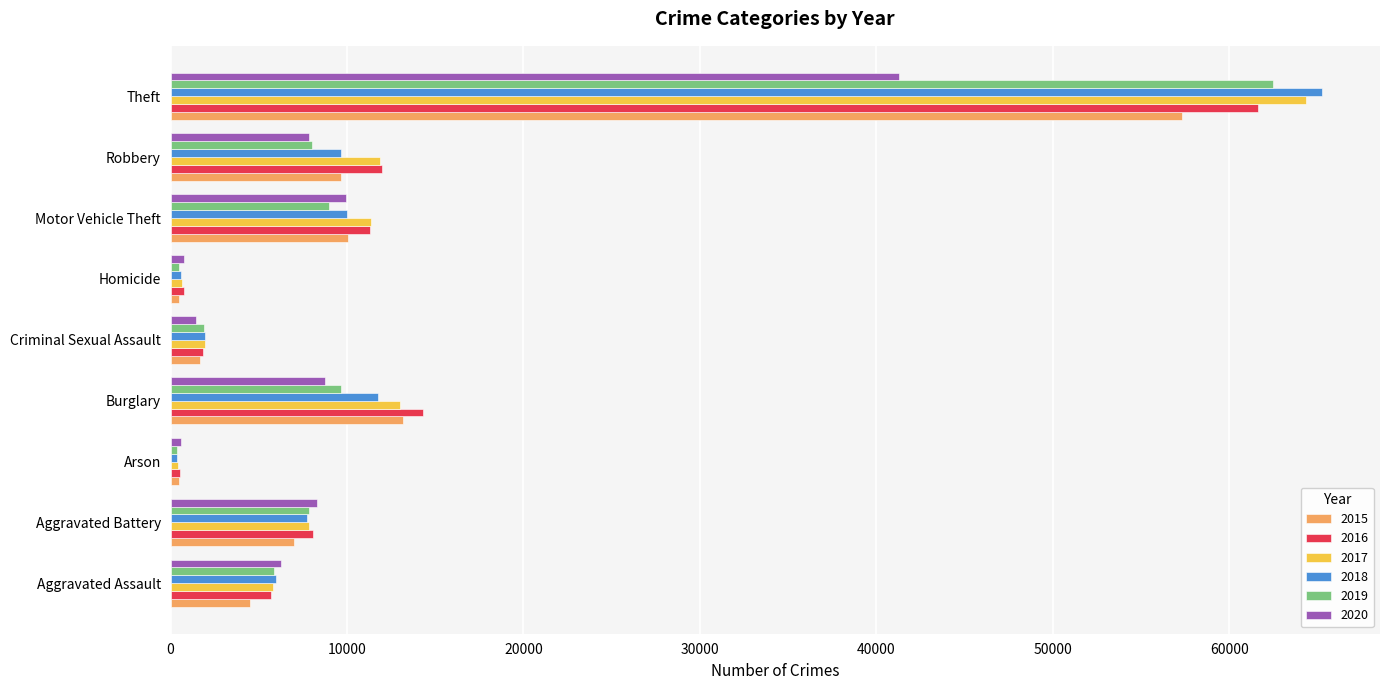

The value of 2018 at Theft is 27286. True or false?

False